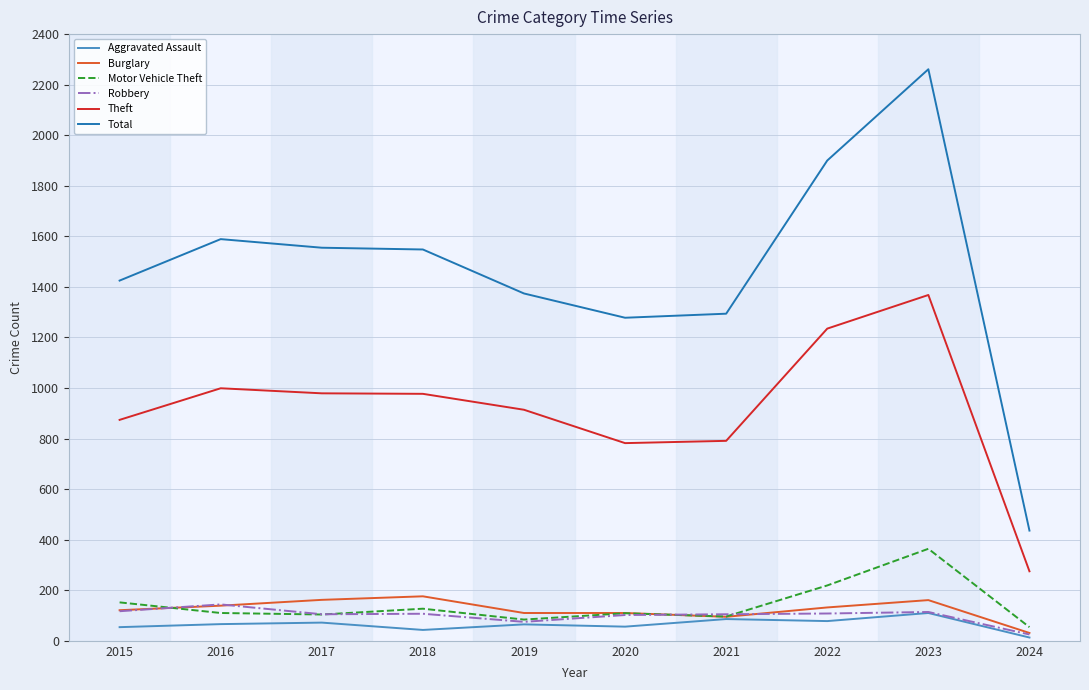

Where is the first local maximum for Total?

2016